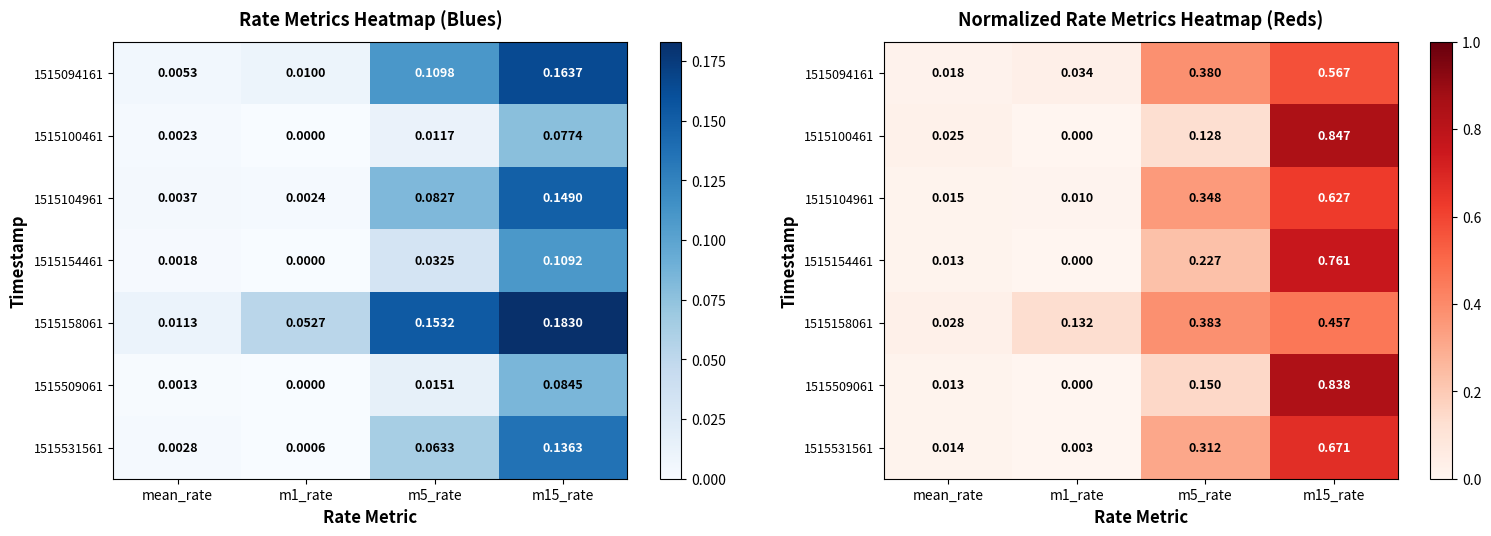

What is the total value across all series at mean_rate?

0.1